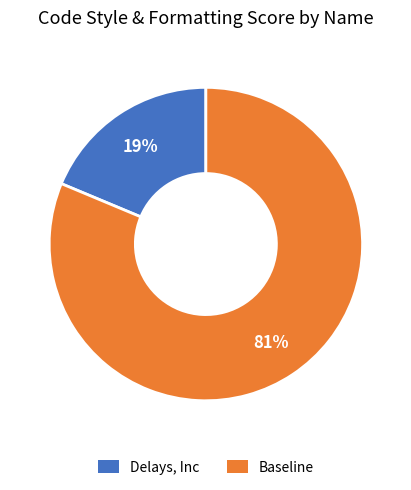

What is the majority slice?

Baseline